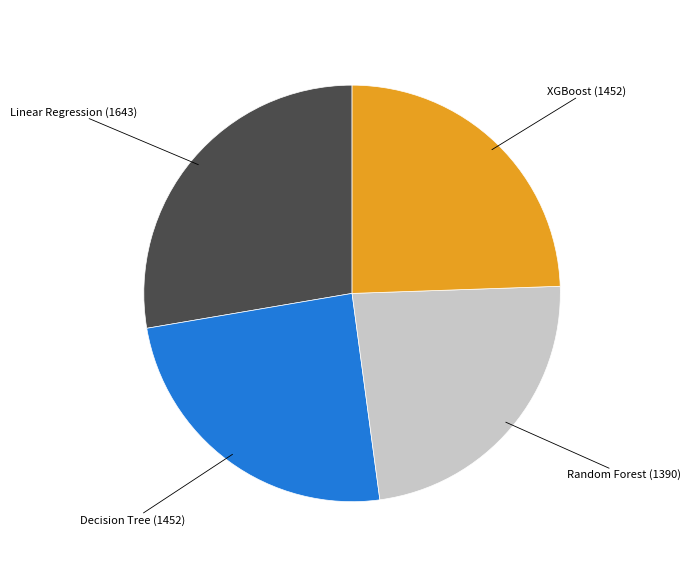

Is there any slice that represents more than half of the pie?

No